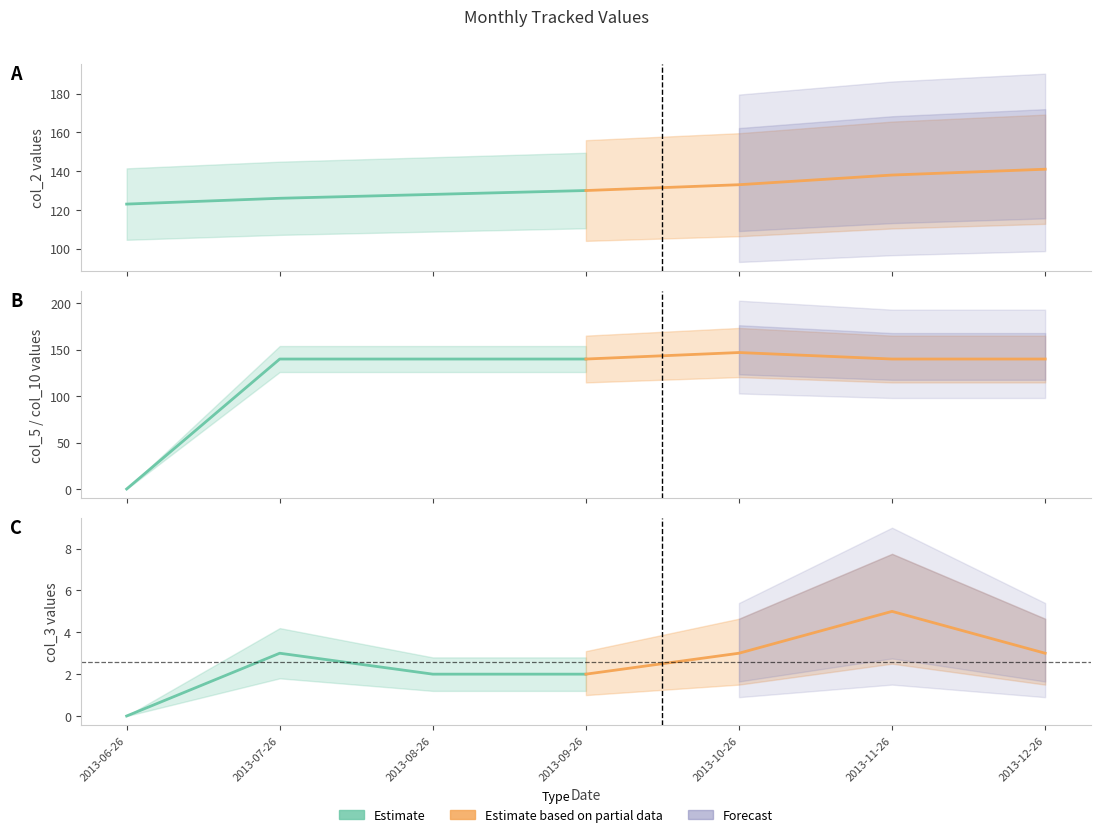

Rank the series by their average value, from highest to lowest.

Estimate based on partial data, Estimate